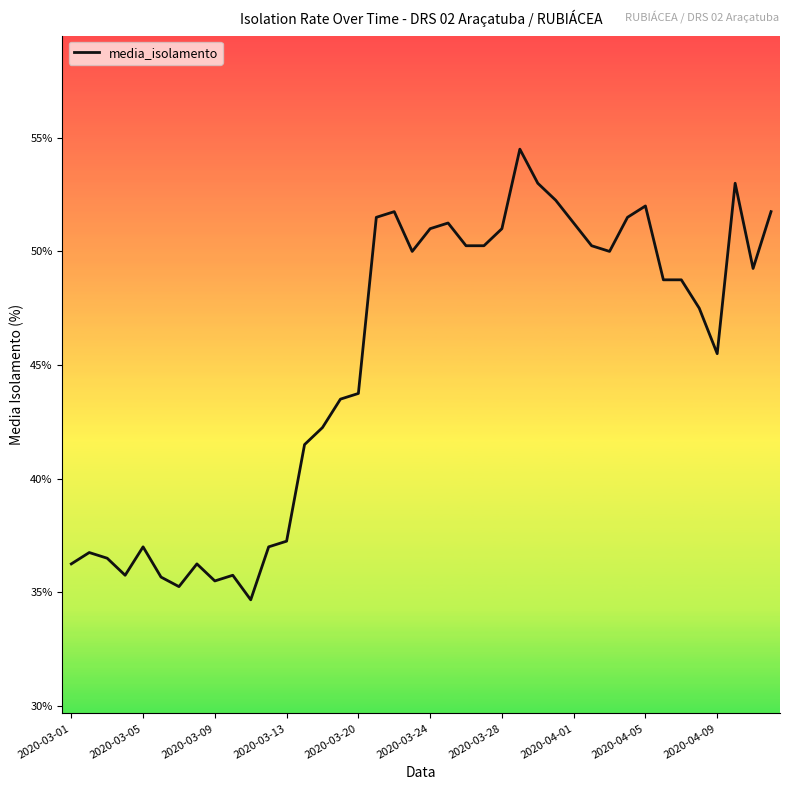

What is the maximum value shown in the chart?

54.5